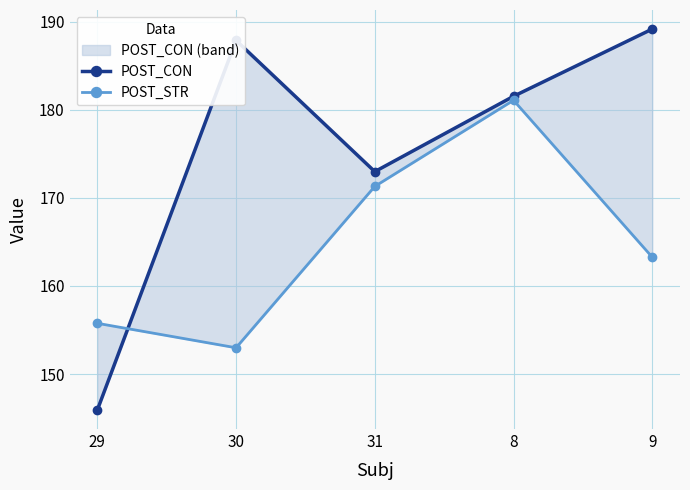

True or false: POST_CON has more than 1 interior local peaks.

False